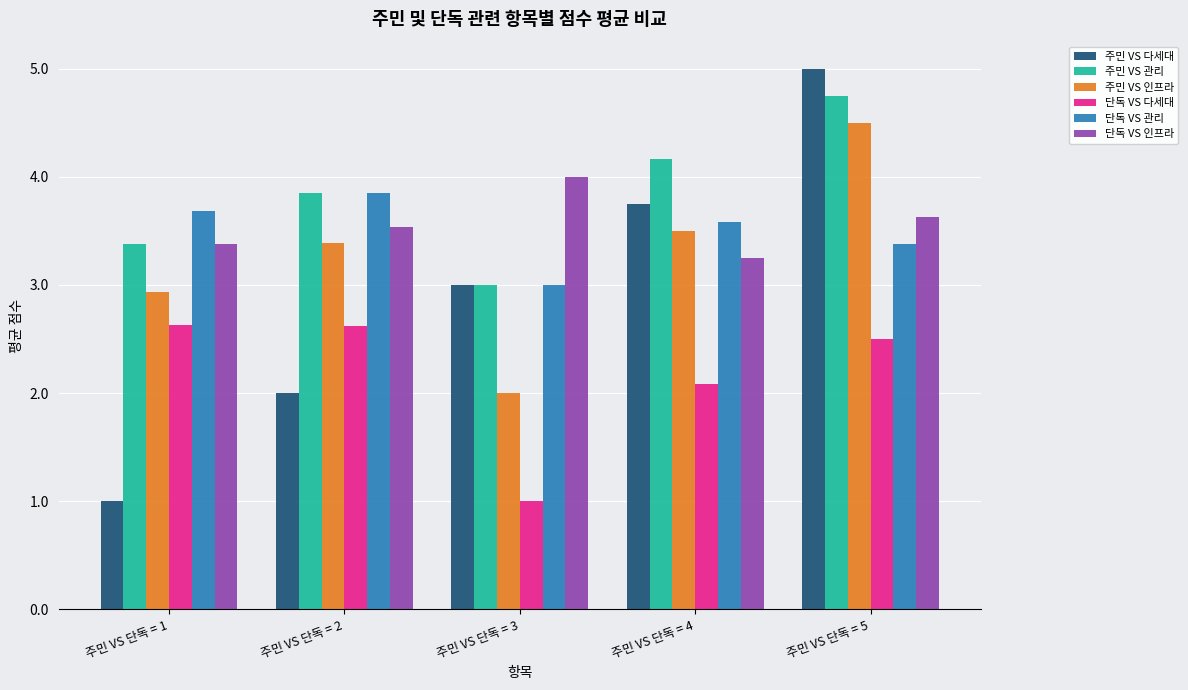

Is it true that 주민 VS 다세대 equals 1.7 at 주민 VS 단독 = 3?

False